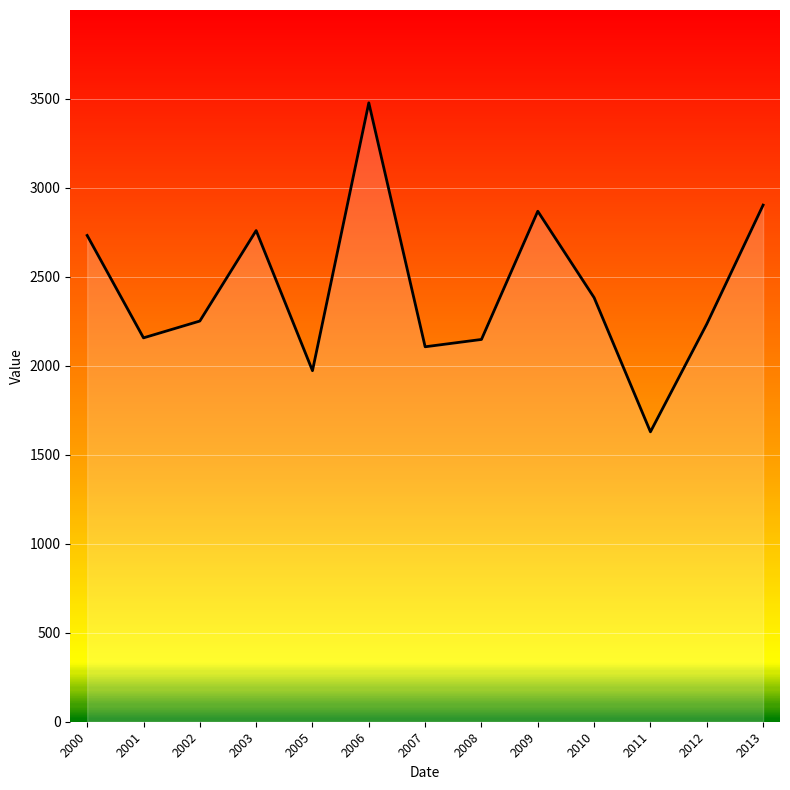

The value at 2013 is 4469.0. True or false?

False